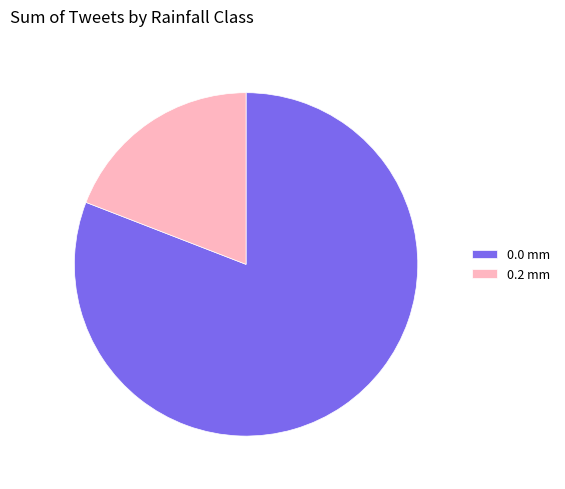

Rank the categories by value from highest to lowest.

0.0 mm, 0.2 mm